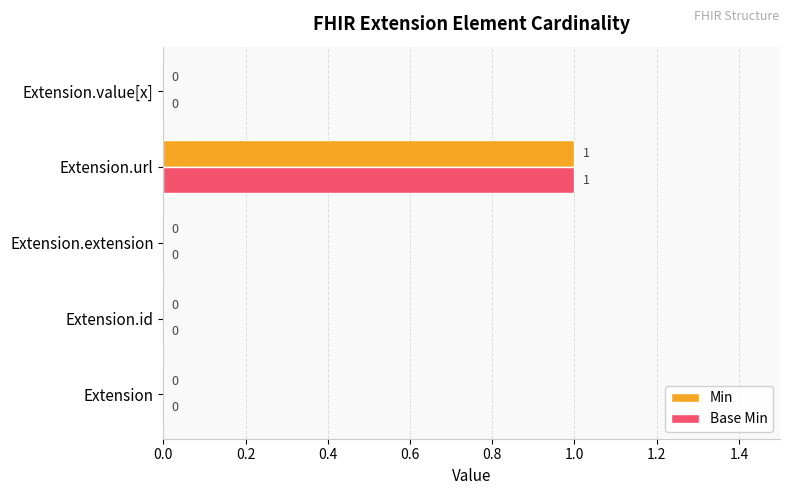

At which category is the sum across all series the highest?

Extension.url